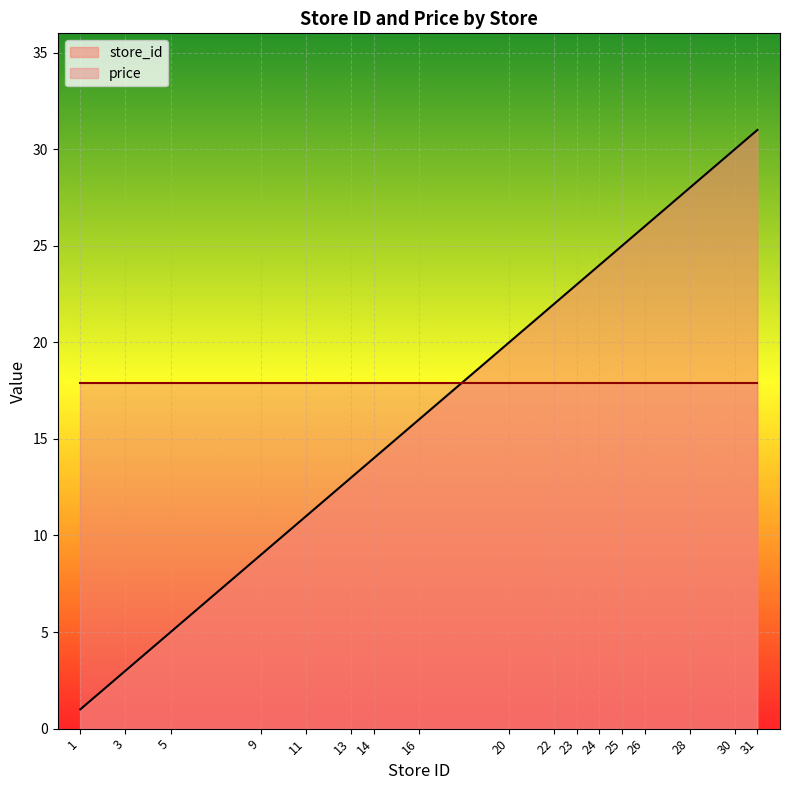

Between 26 and 28, which is larger?

28